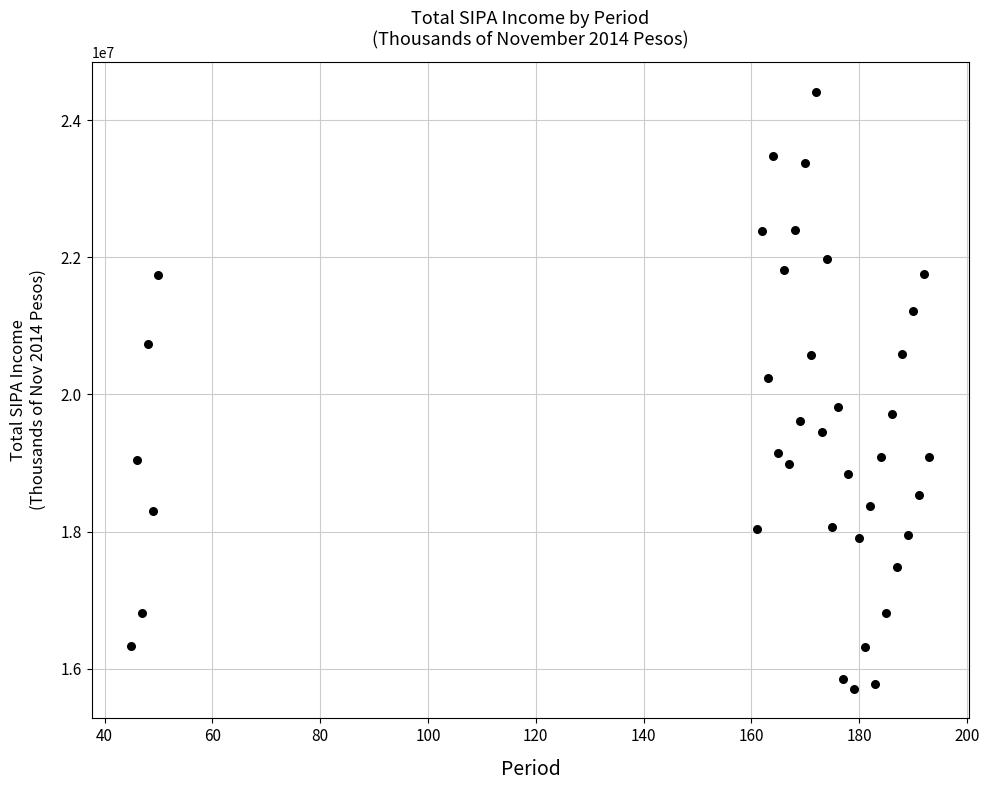

What is the range of X values (max minus min)?

148.0